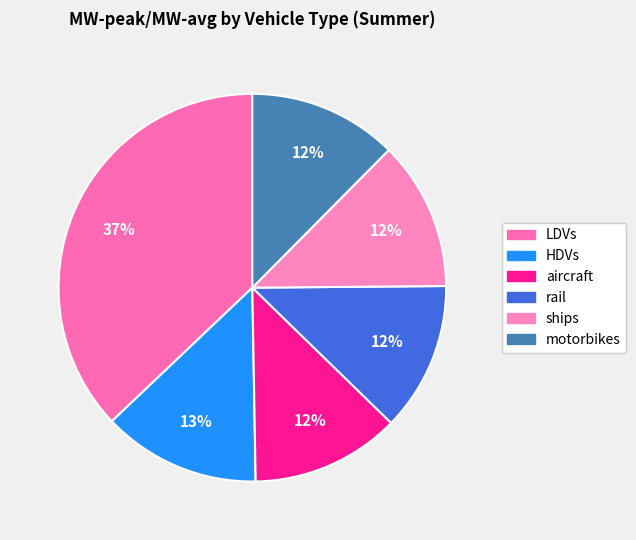

How many slices are in this pie chart?

6